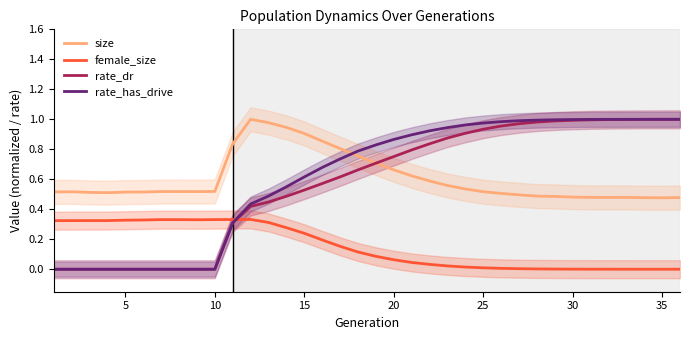

Which series has the largest total across all categories?

rate_has_drive